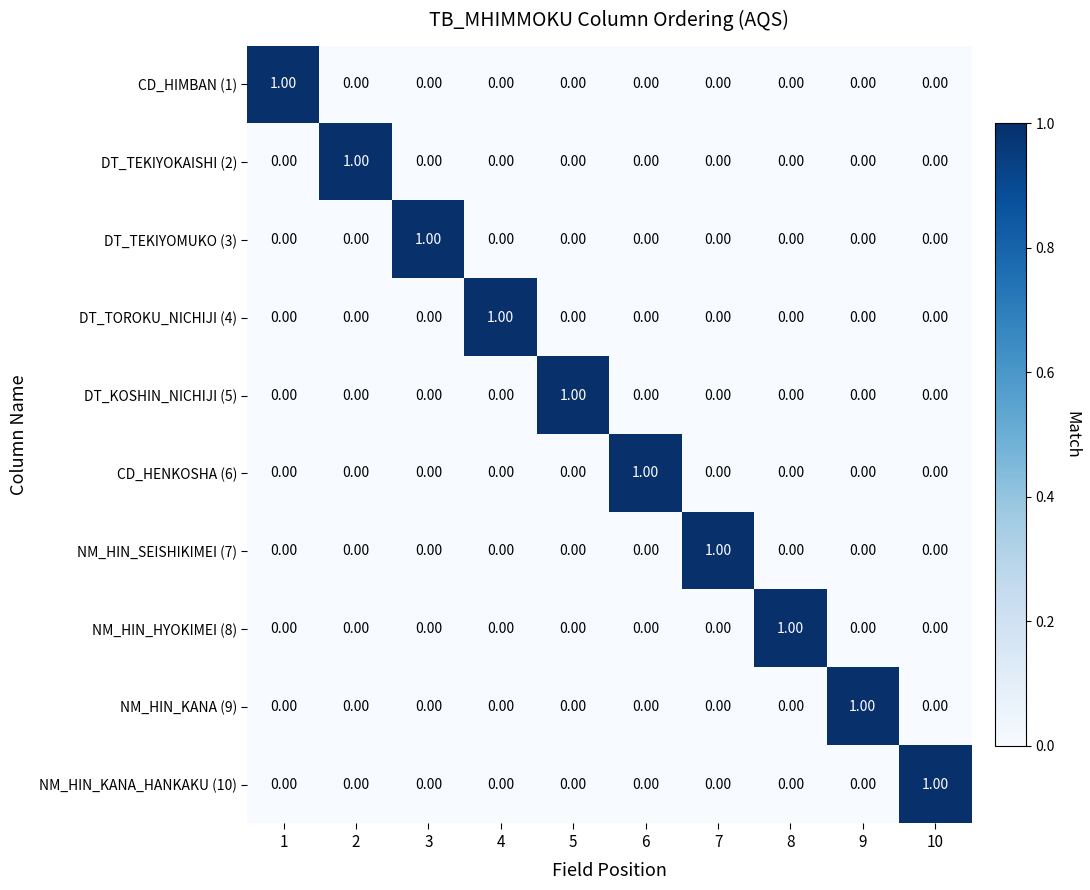

Reading left to right, list all the values displayed in this chart.

CD_HIMBAN (1): 1=1	2=0	3=0	4=0	5=0	6=0	7=0	8=0	9=0	10=0
DT_TEKIYOKAISHI (2): 1=0	2=1	3=0	4=0	5=0	6=0	7=0	8=0	9=0	10=0
DT_TEKIYOMUKO (3): 1=0	2=0	3=1	4=0	5=0	6=0	7=0	8=0	9=0	10=0
DT_TOROKU_NICHIJI (4): 1=0	2=0	3=0	4=1	5=0	6=0	7=0	8=0	9=0	10=0
DT_KOSHIN_NICHIJI (5): 1=0	2=0	3=0	4=0	5=1	6=0	7=0	8=0	9=0	10=0
CD_HENKOSHA (6): 1=0	2=0	3=0	4=0	5=0	6=1	7=0	8=0	9=0	10=0
NM_HIN_SEISHIKIMEI (7): 1=0	2=0	3=0	4=0	5=0	6=0	7=1	8=0	9=0	10=0
NM_HIN_HYOKIMEI (8): 1=0	2=0	3=0	4=0	5=0	6=0	7=0	8=1	9=0	10=0
NM_HIN_KANA (9): 1=0	2=0	3=0	4=0	5=0	6=0	7=0	8=0	9=1	10=0
NM_HIN_KANA_HANKAKU (10): 1=0	2=0	3=0	4=0	5=0	6=0	7=0	8=0	9=0	10=1